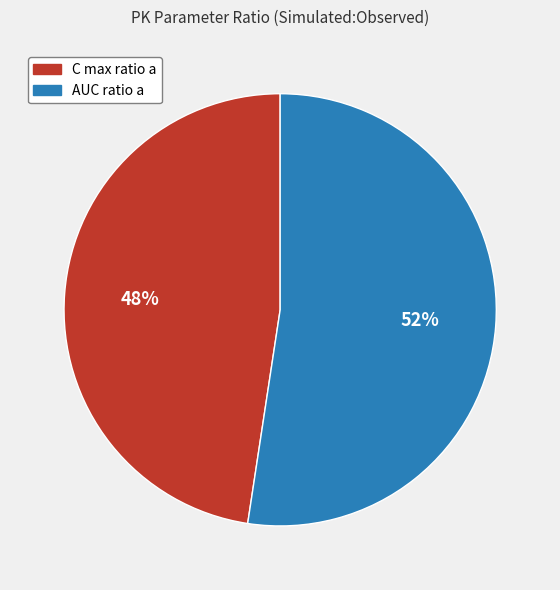

What is the ratio of the value at C max ratio a to the value at AUC ratio a?

0.9